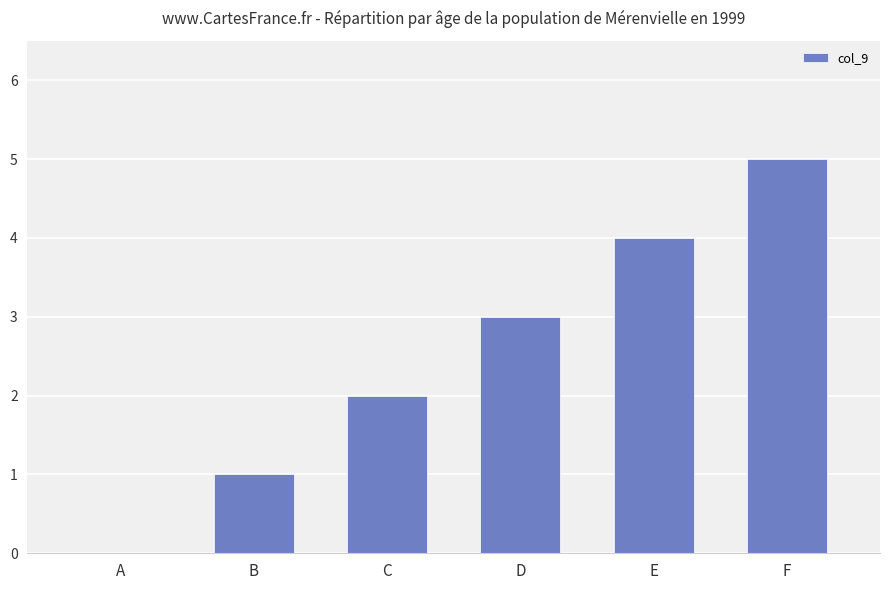

Reading right to left, list all the values displayed in this chart.

F=5	E=4	D=3	C=2	B=1	A=0